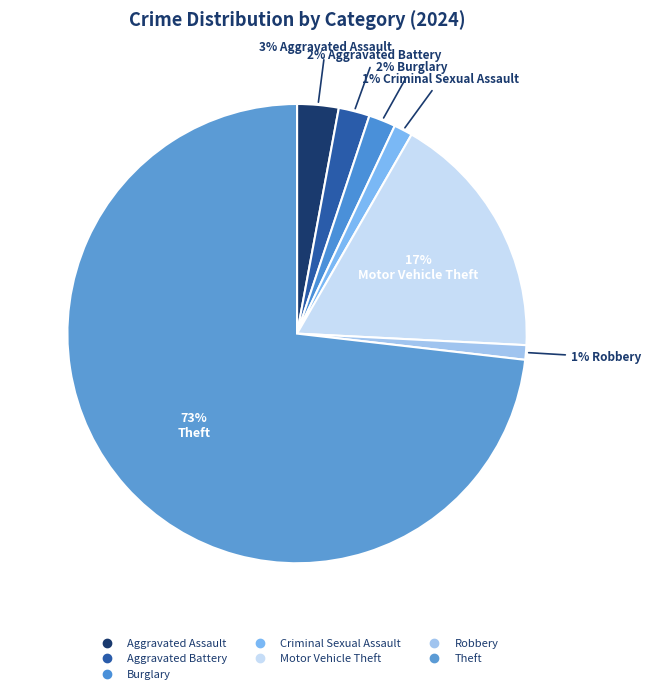

What is the largest slice in the pie chart?

Theft